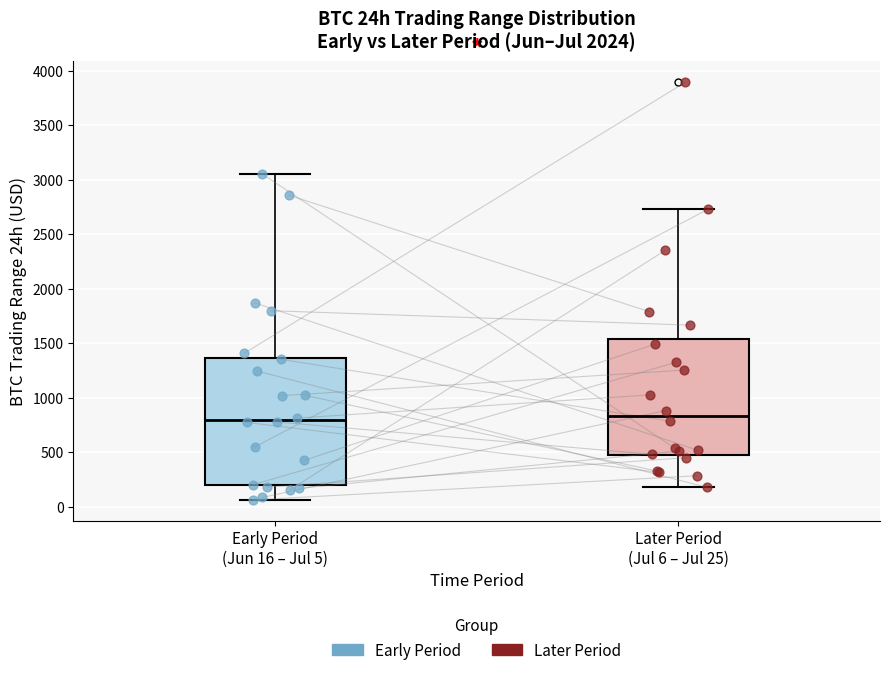

Comparing the boxes themselves (not the whiskers), which one is the tallest?

Early Period (Jun 16 – Jul 5)